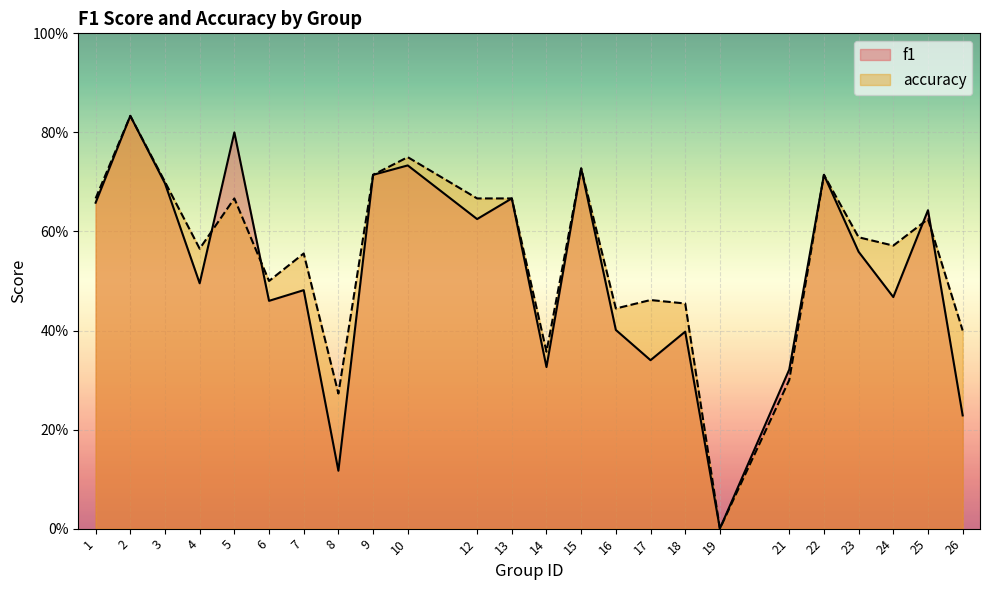

What is the difference between the f1 values at 13 and 6?

0.2